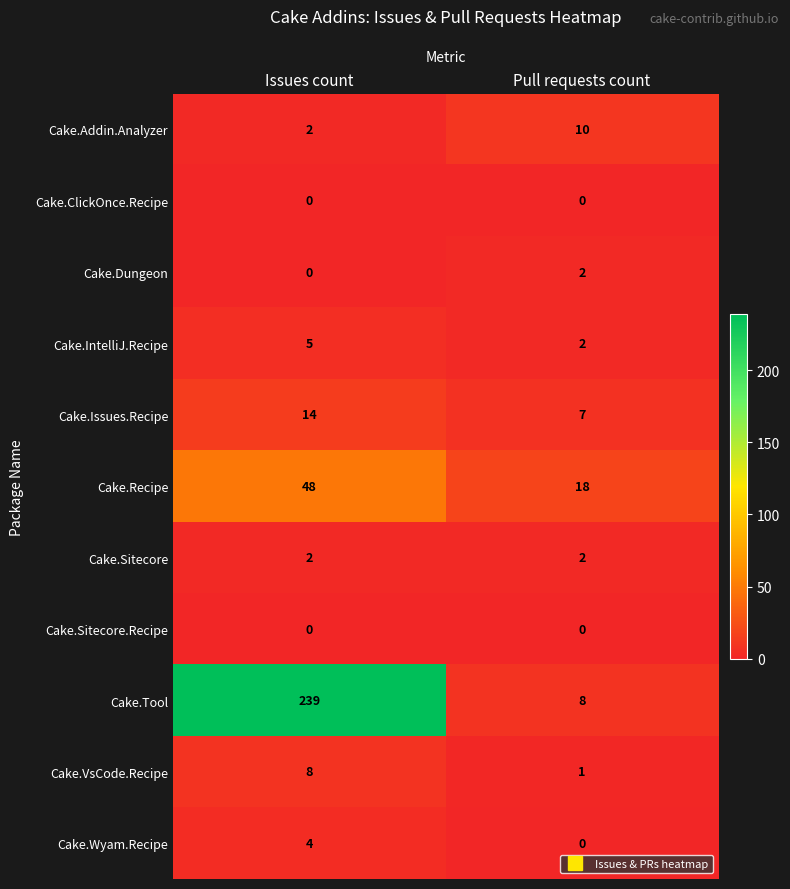

The Cake.Addin.Analyzer series shows 10 at Pull requests count. True or false?

True